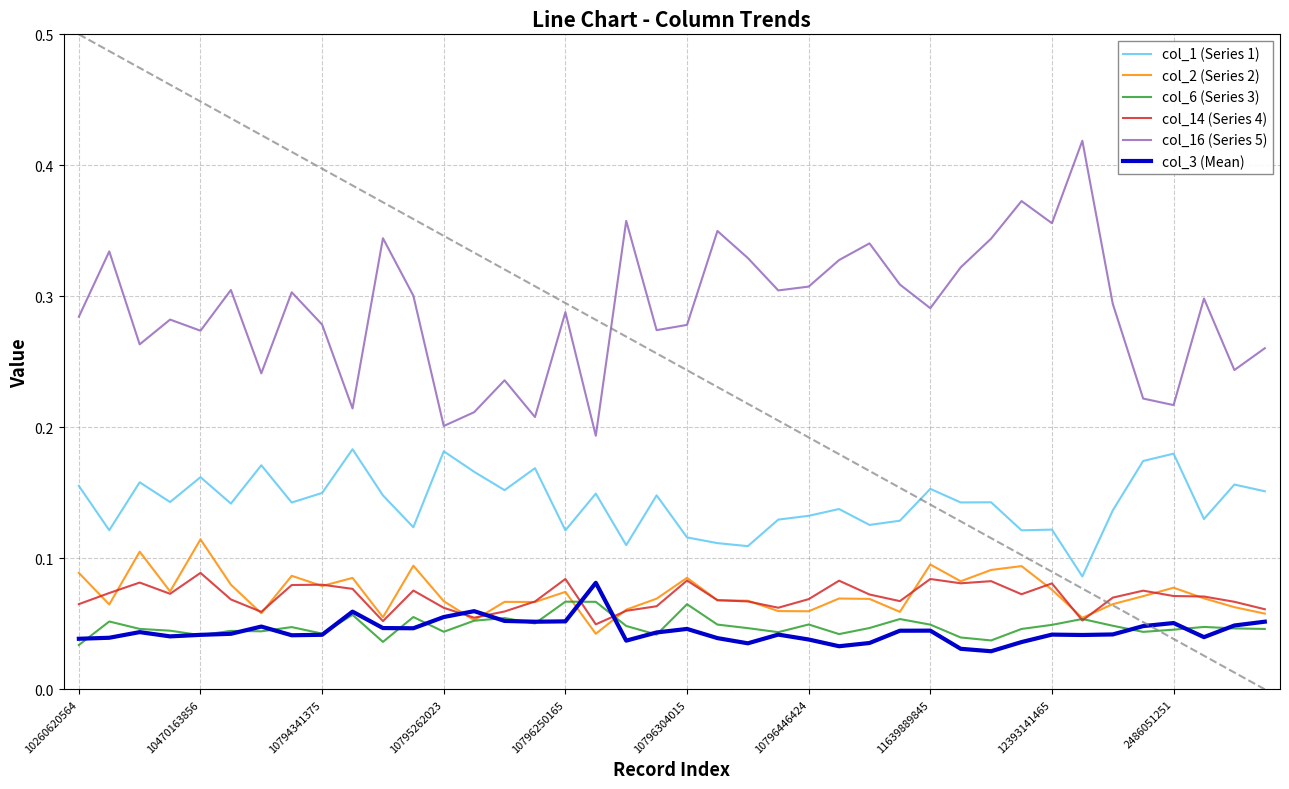

Which series has the largest range (max minus min)?

col_16 (Series 5)